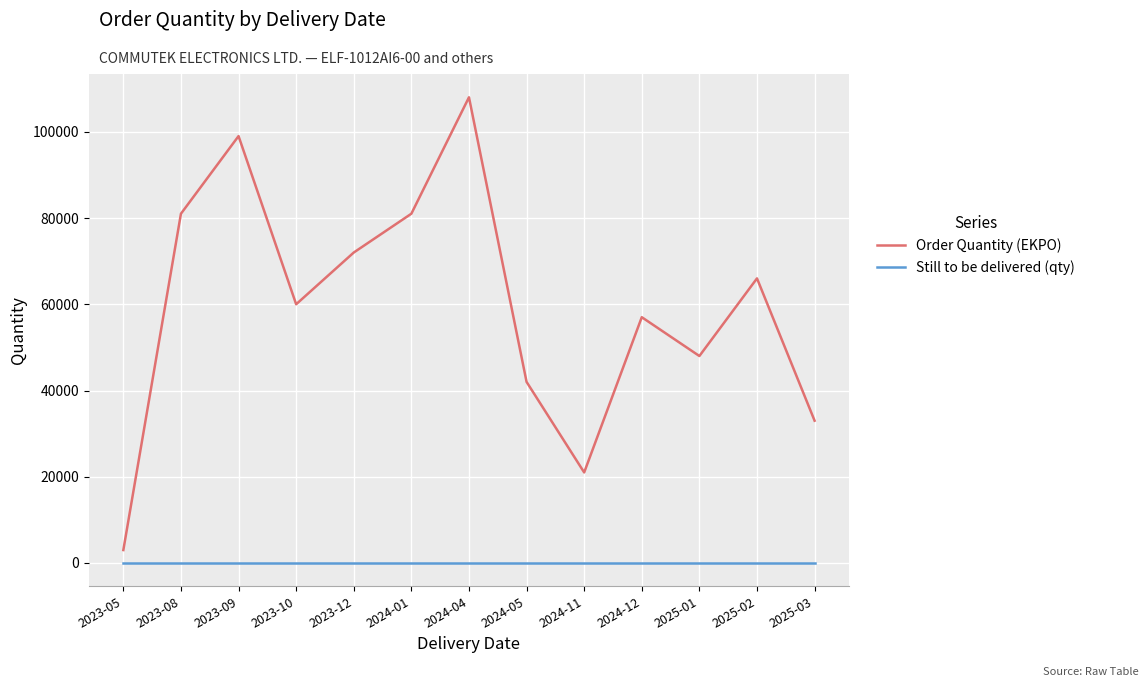

True or false: Still to be delivered (qty) and Order Quantity (EKPO) cross at least once.

False